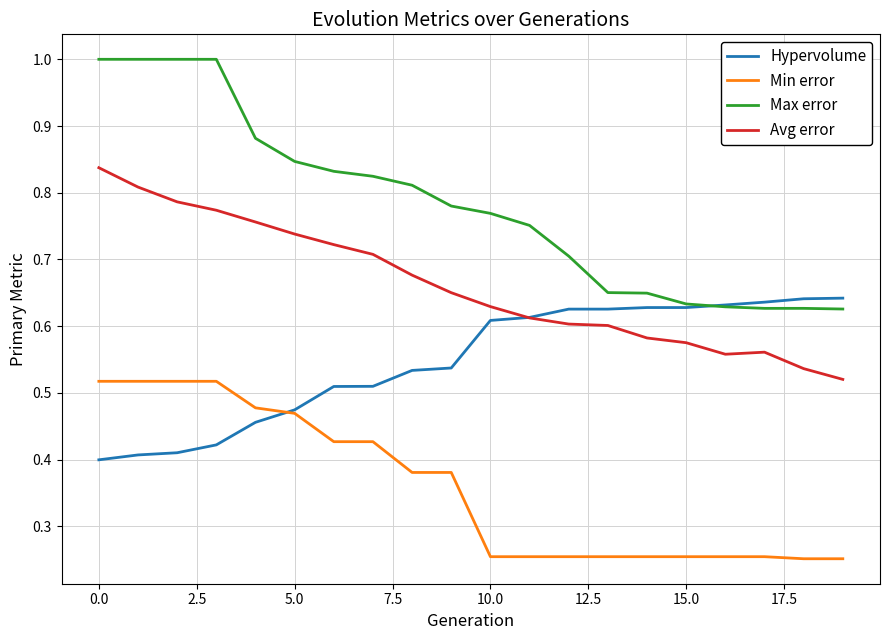

True or false: Avg error and Max error intersect in this chart.

False